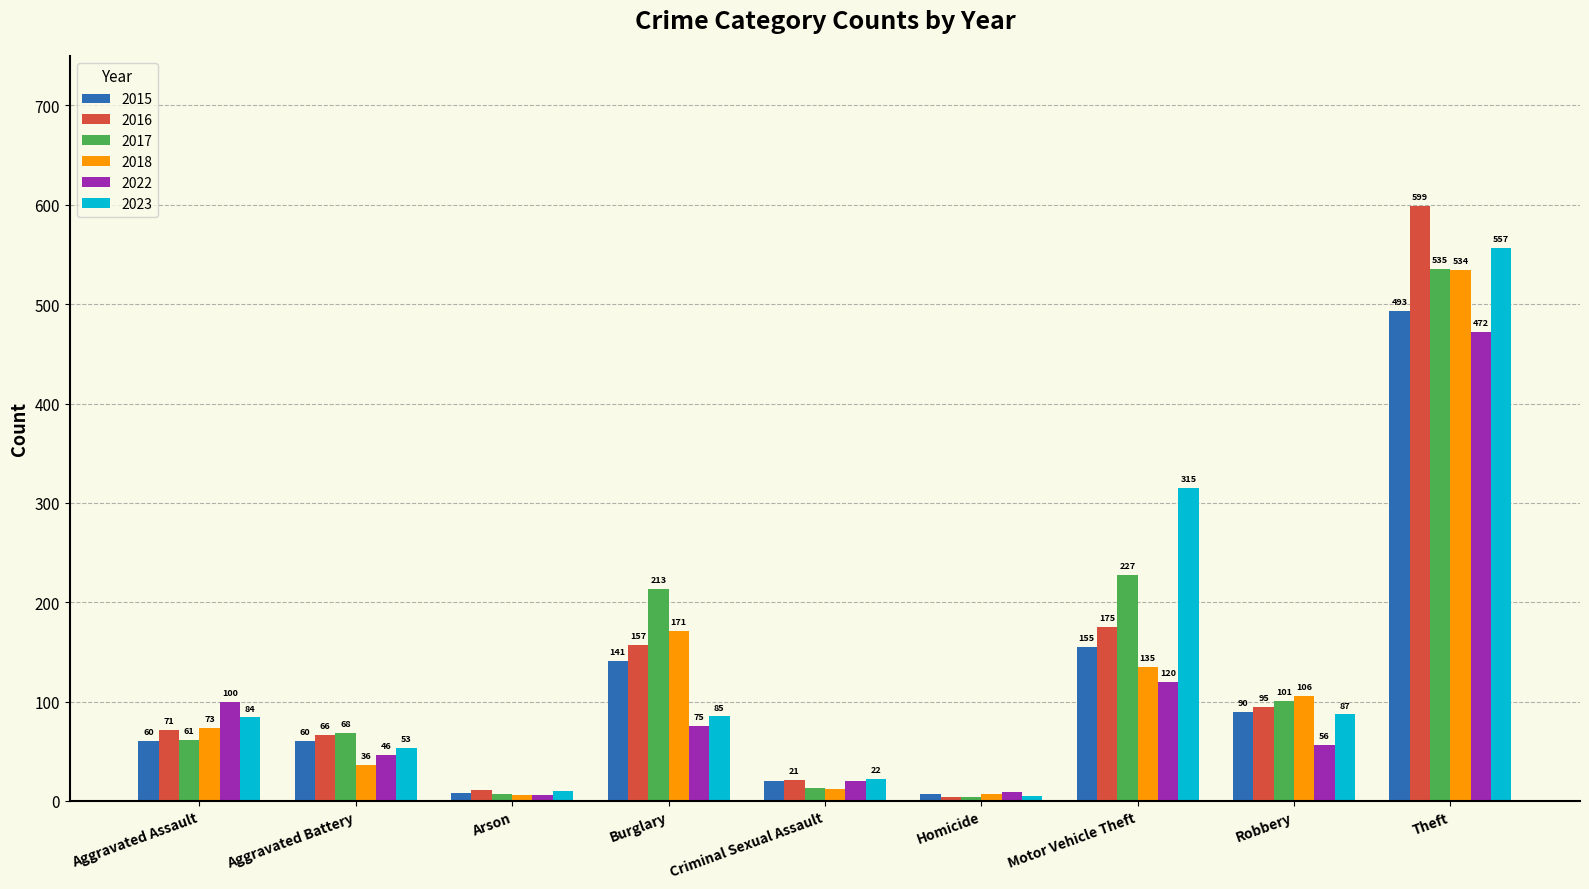

What is the smallest value displayed?

4